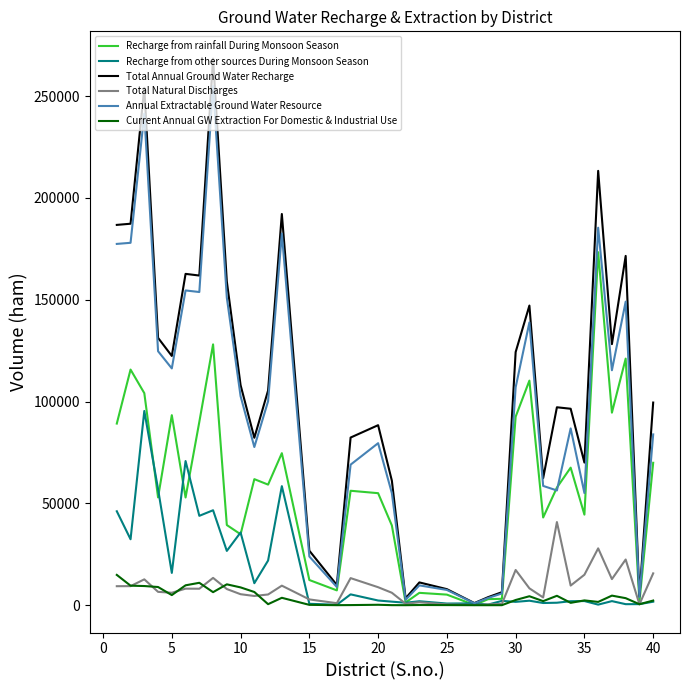

What is the greatest value displayed?

268401.7